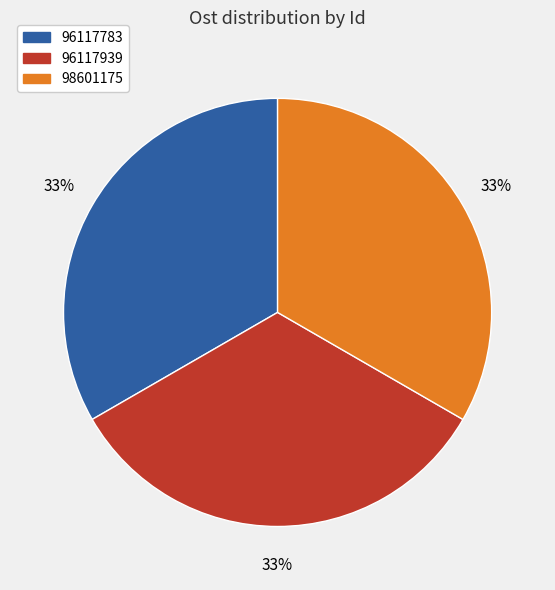

Is there a majority slice in this chart?

No